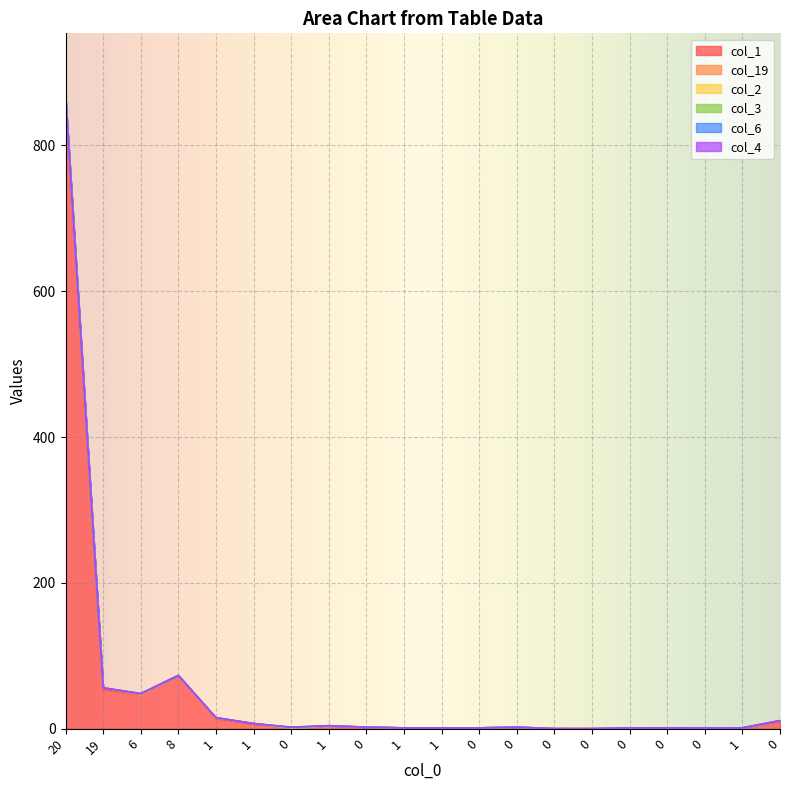

At which category is the sum across all series the highest?

20